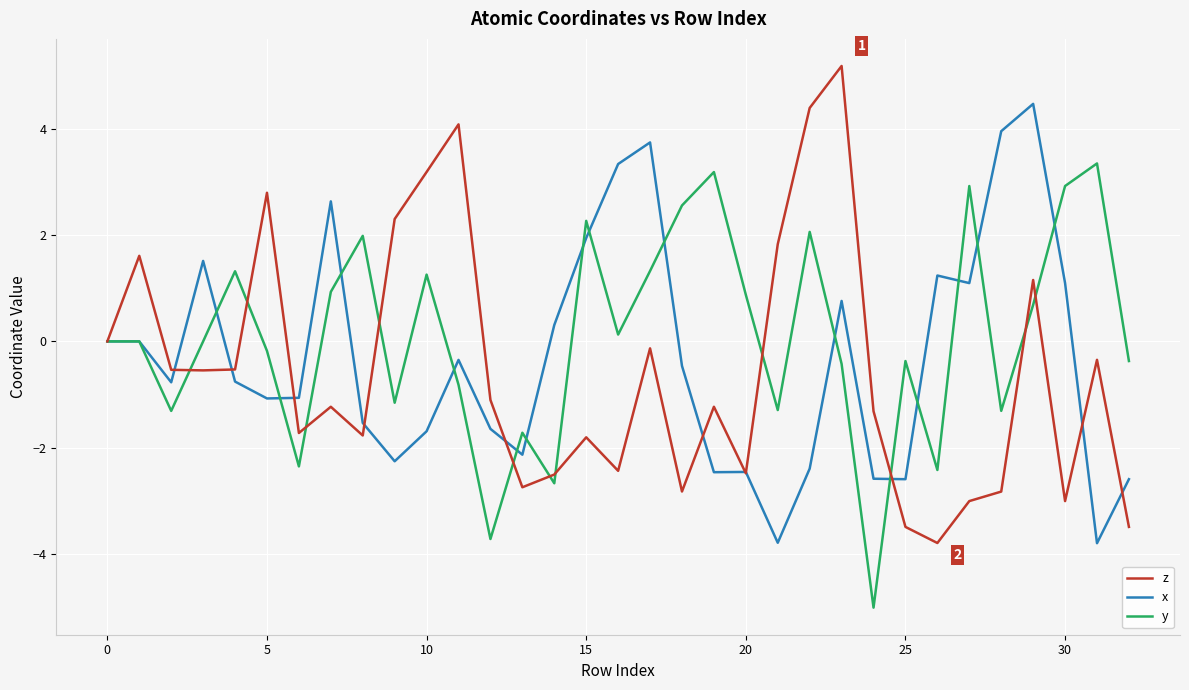

What is the minimum value shown in the chart?

-5.0